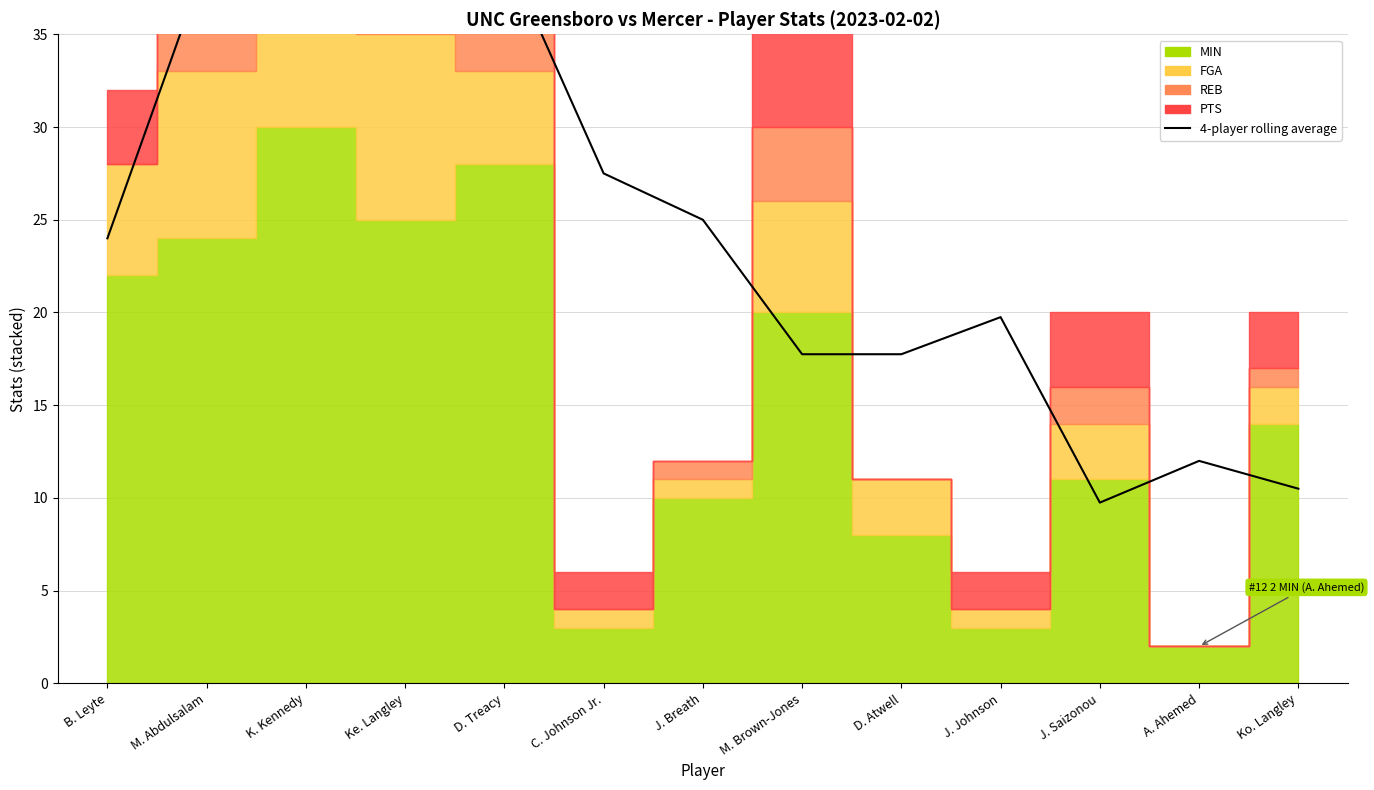

What position from the right is M. Abdulsalam?

12